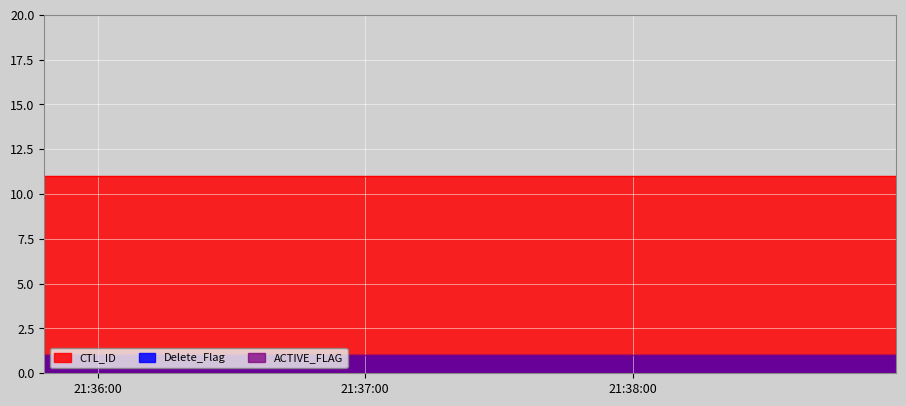

True or false: Delete_Flag has more than 1 points higher than both neighbors.

False